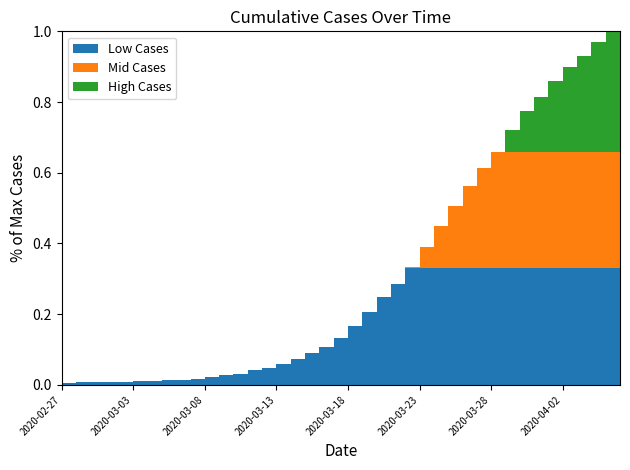

Reading left to right, list all the values displayed in this chart.

2020-02-27=13	2020-02-28=14	2020-02-29=15	2020-03-01=17	2020-03-02=17	2020-03-03=19	2020-03-04=22	2020-03-05=24	2020-03-06=28	2020-03-07=31	2020-03-08=36	2020-03-09=44	2020-03-10=55	2020-03-11=64	2020-03-12=87	2020-03-13=100	2020-03-14=121	2020-03-15=150	2020-03-16=183	2020-03-17=218	2020-03-18=274	2020-03-19=342	2020-03-20=425	2020-03-21=509	2020-03-22=584	2020-03-23=685	2020-03-24=798	2020-03-25=919	2020-03-26=1034	2020-03-27=1151	2020-03-28=1255	2020-03-29=1348	2020-03-30=1477	2020-03-31=1590	2020-04-01=1666	2020-04-02=1764	2020-04-03=1841	2020-04-04=1908	2020-04-05=1987	2020-04-06=2049